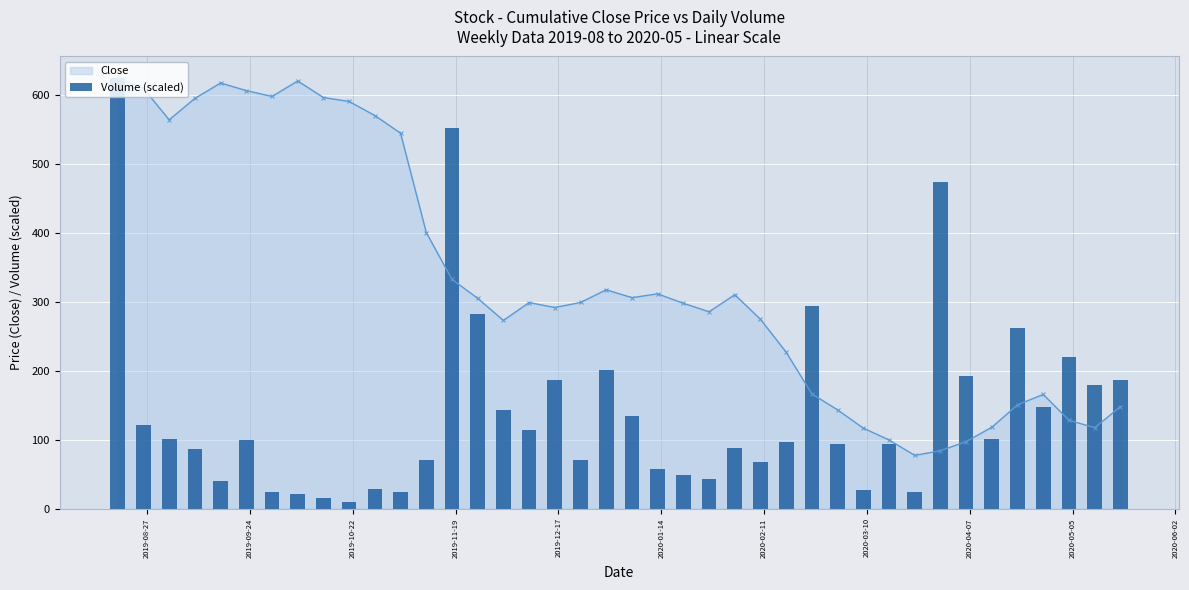

What is the value of the Close point at the 16th from the left?

273.1